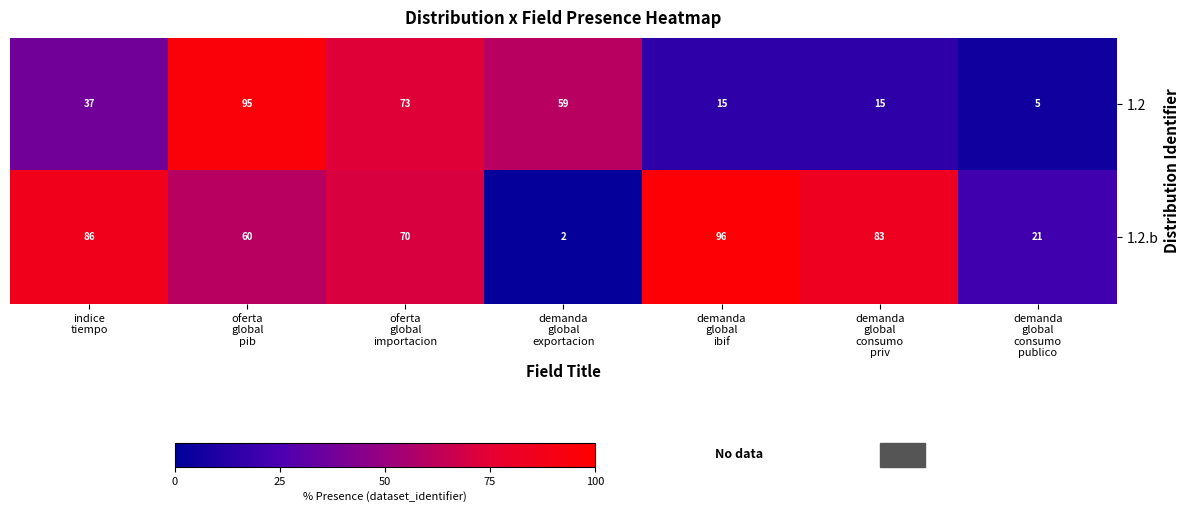

How many 1.2 values are between 15 and 73?

5